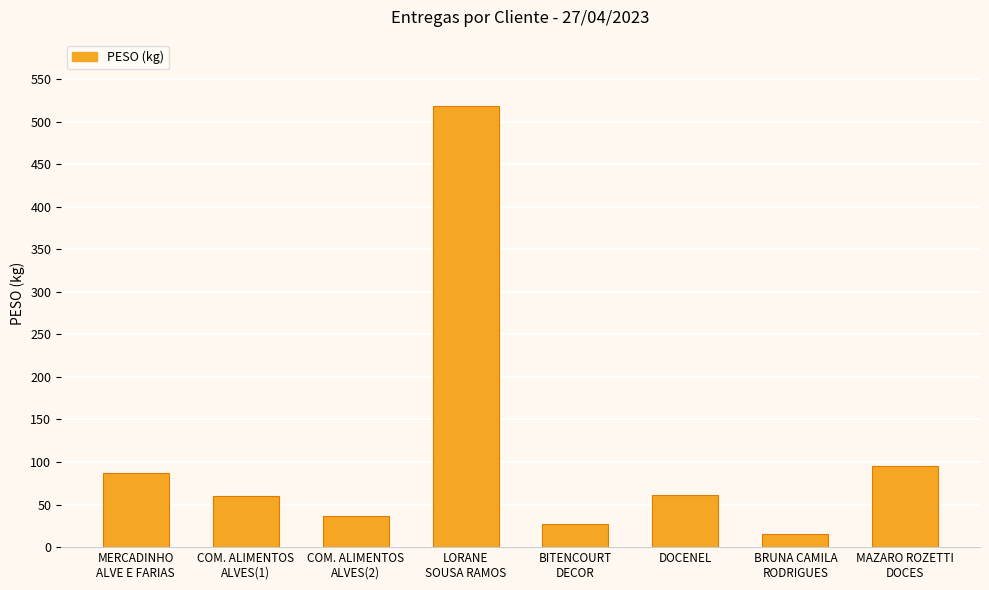

How many series are shown in this chart?

1